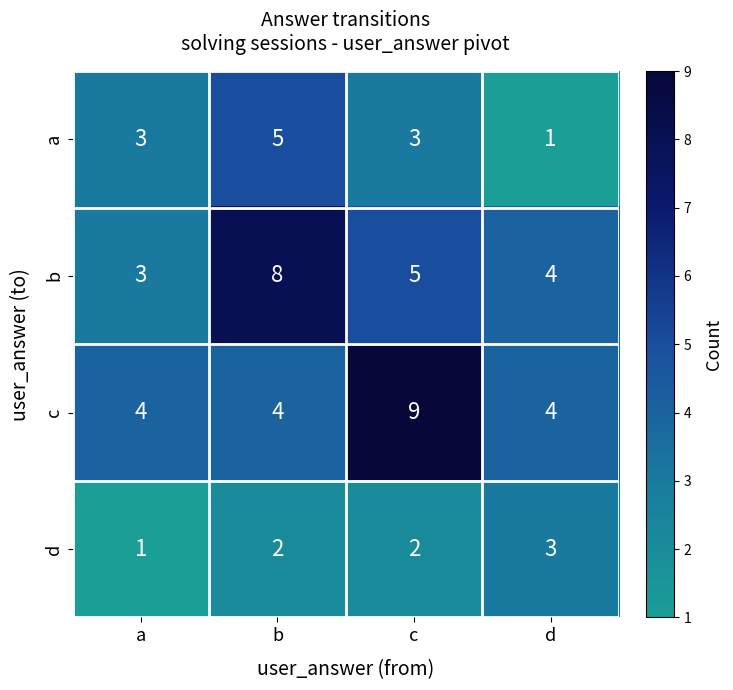

What is the average value of the a series?

3